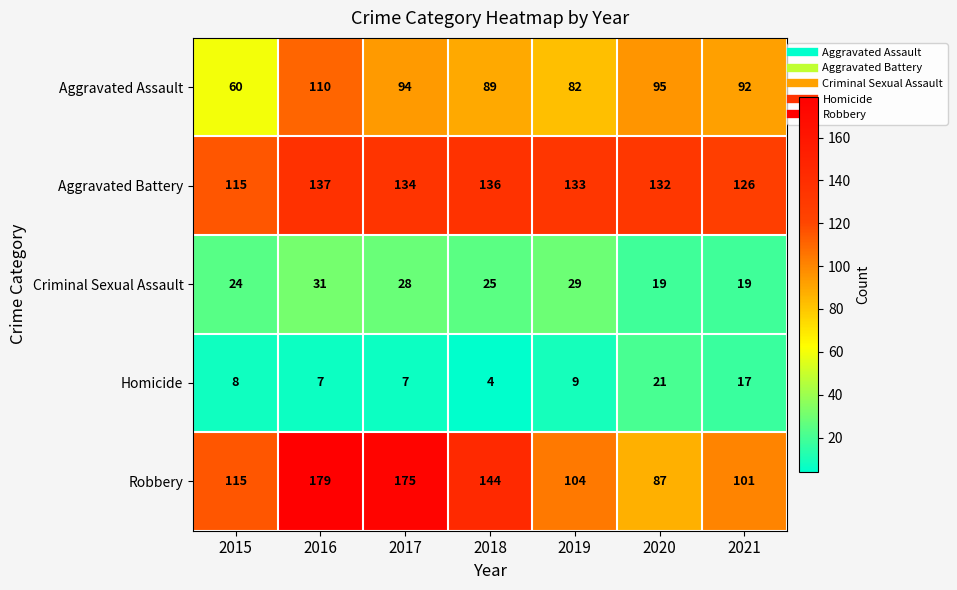

What is the difference between the highest and lowest values at 2015?

107